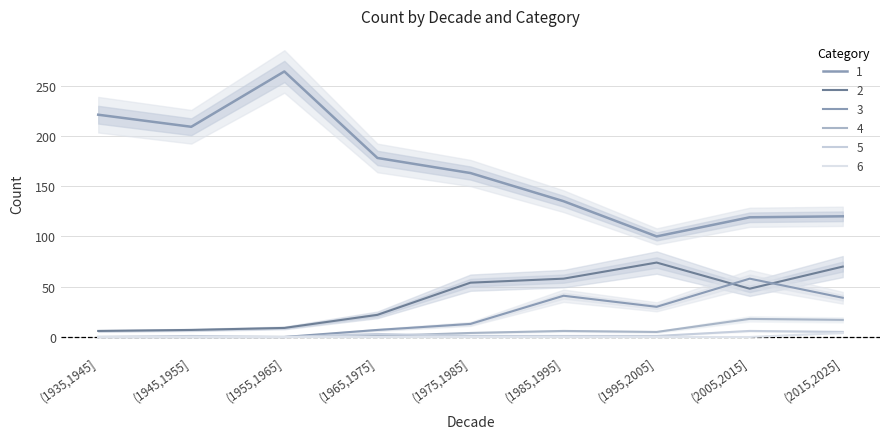

At how many categories does at least one series exceed 226?

1